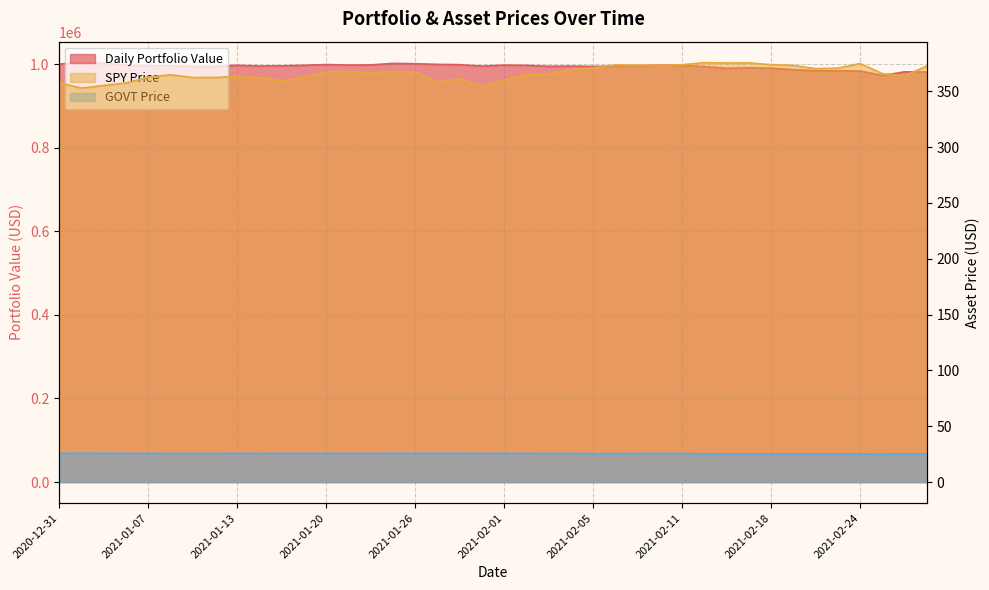

True or false: GOVT Price and SPY Price cross at least once.

False